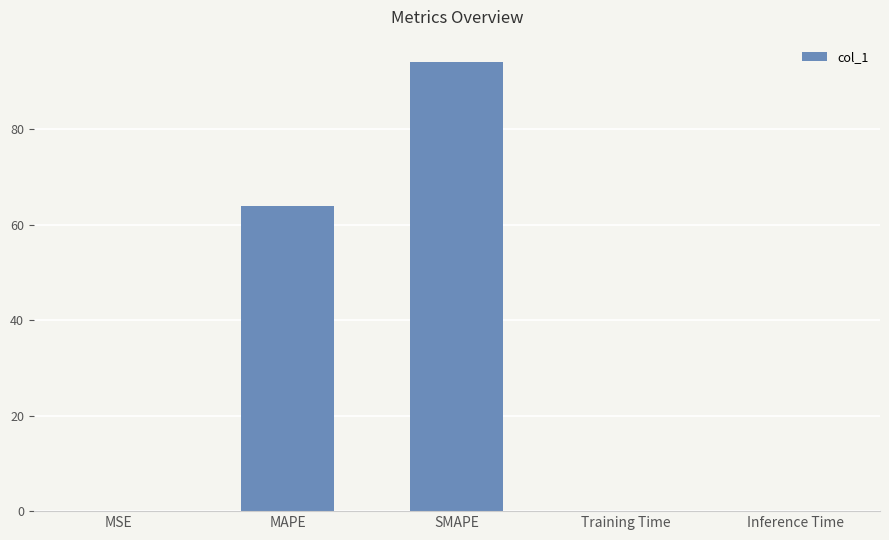

What is the maximum value shown in the chart?

94.1